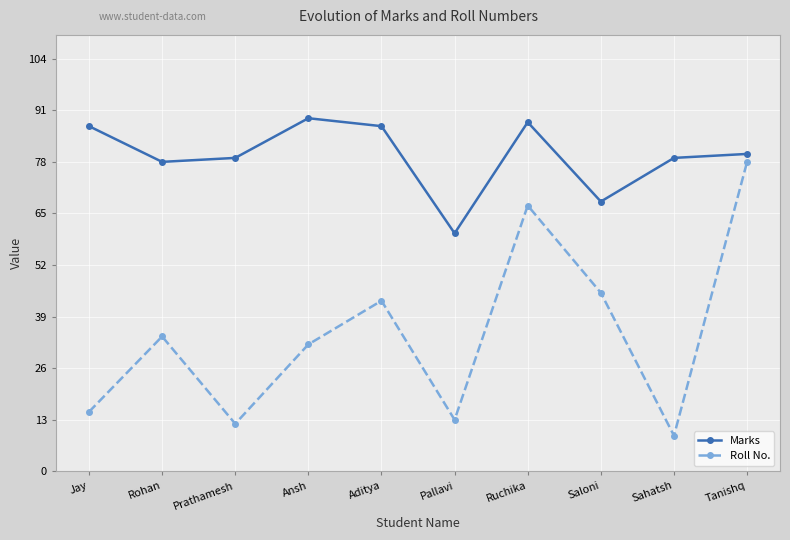

What is the maximum value for Roll No.?

78